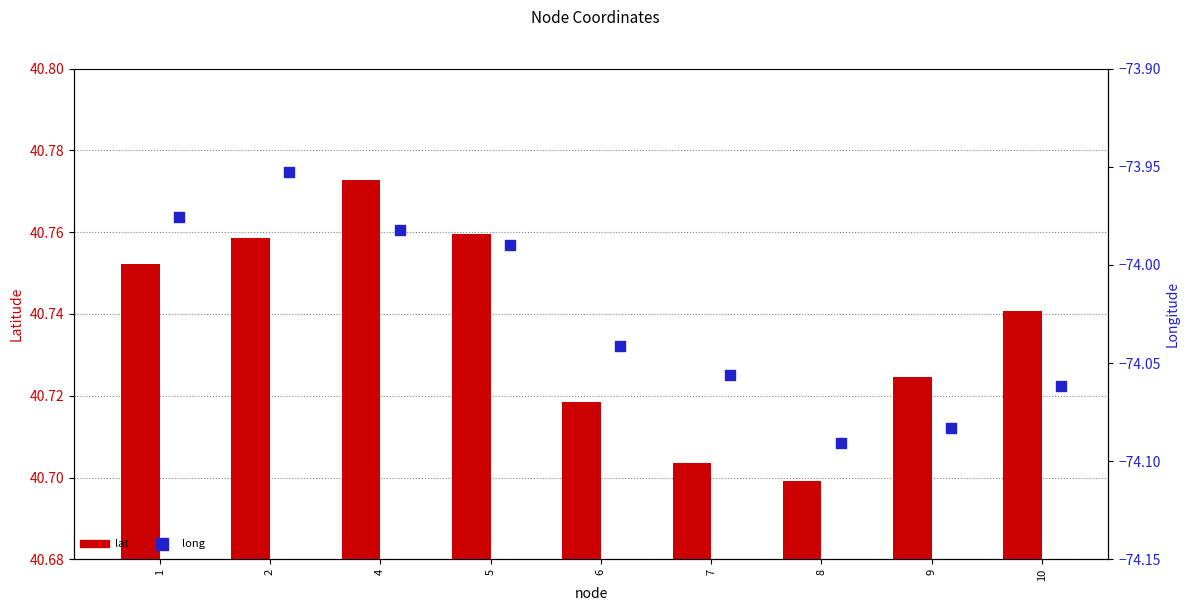

Which series has the widest spread of Y values?

long